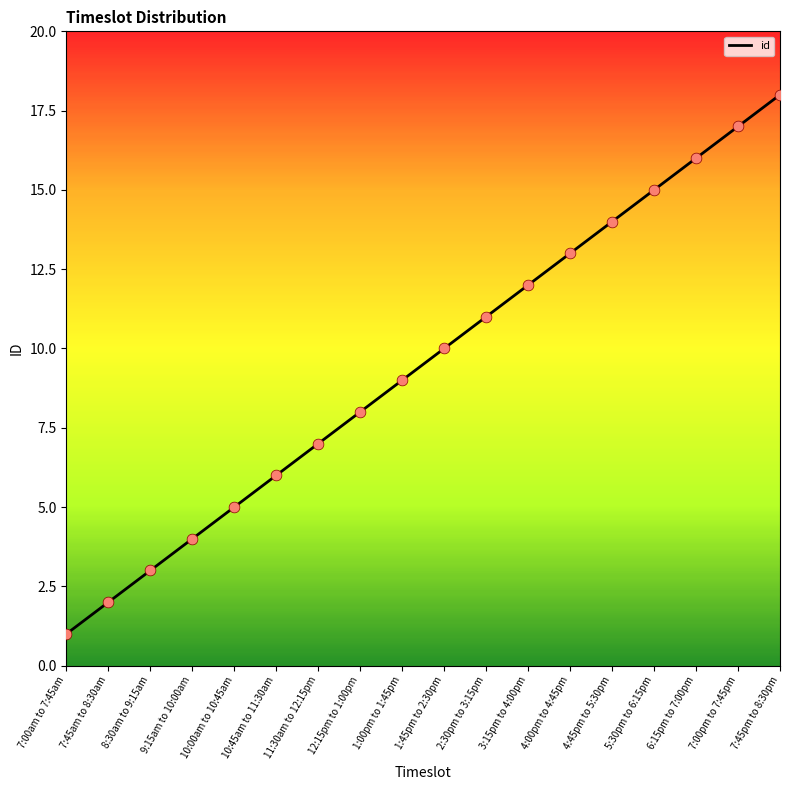

Approximately how many times larger is the value at 7:45pm to 8:30pm compared to 1:00pm to 1:45pm?

2.0